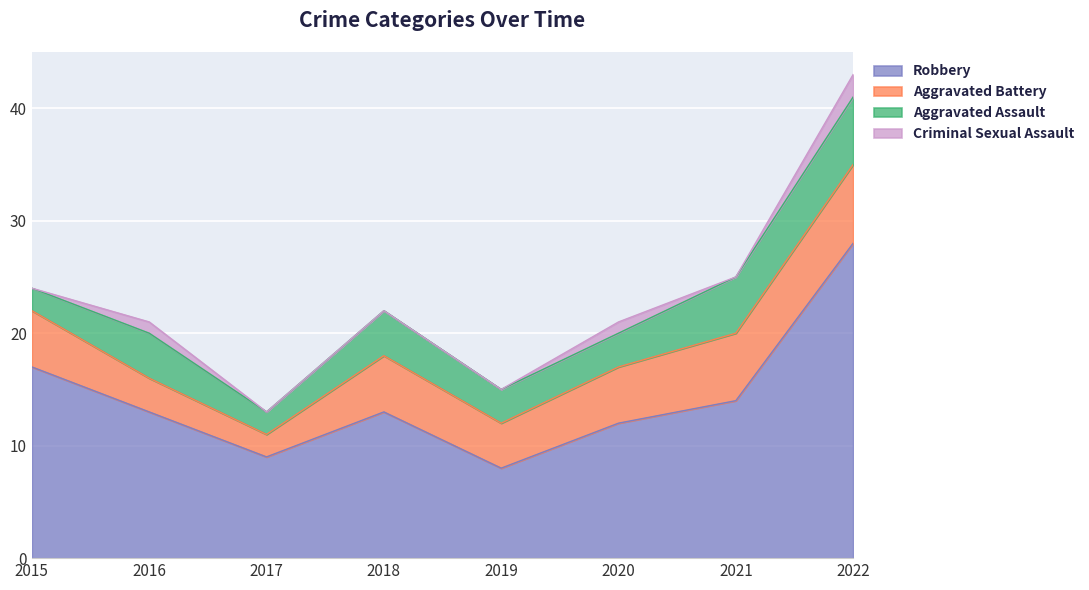

True or false: Aggravated Assault and Robbery intersect in this chart.

False